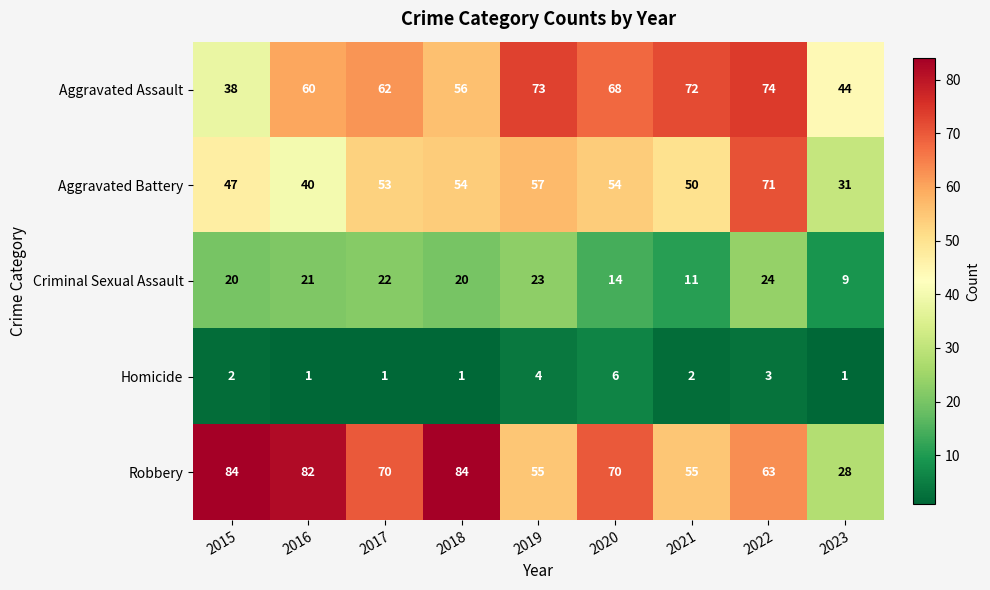

Which series has the widest spread of values?

Robbery